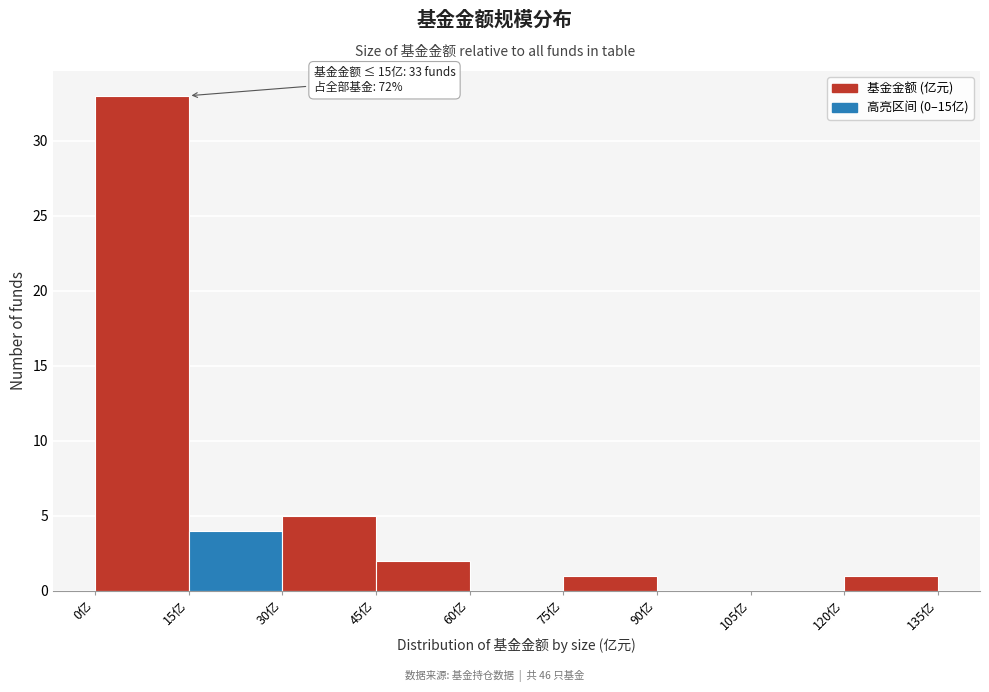

Which range on the x-axis has the tallest bar?

0 to 15